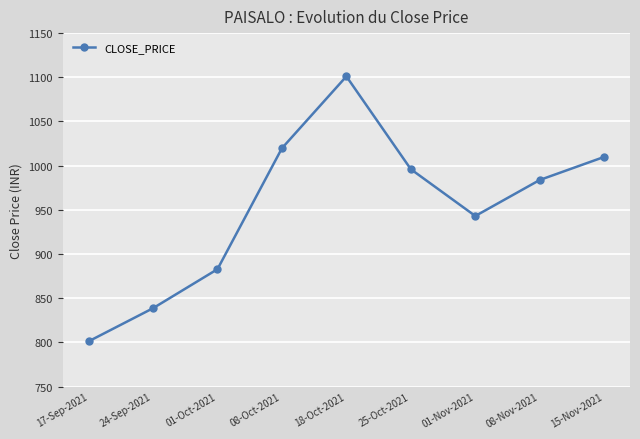

What is the label of the 8th point from the left?

08-Nov-2021